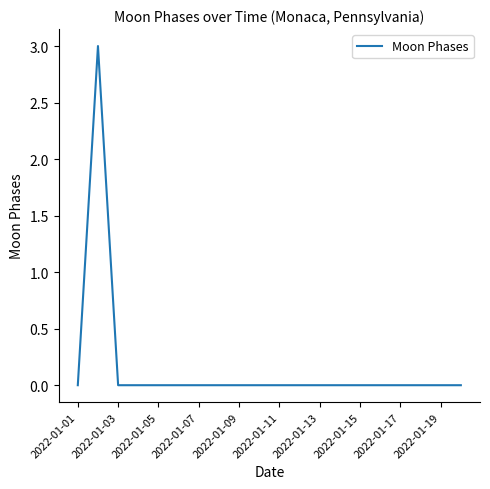

What is the difference between the maximum and minimum values?

3